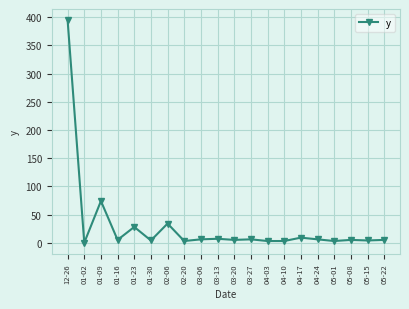

At which label is the value closest to 197?

01-09